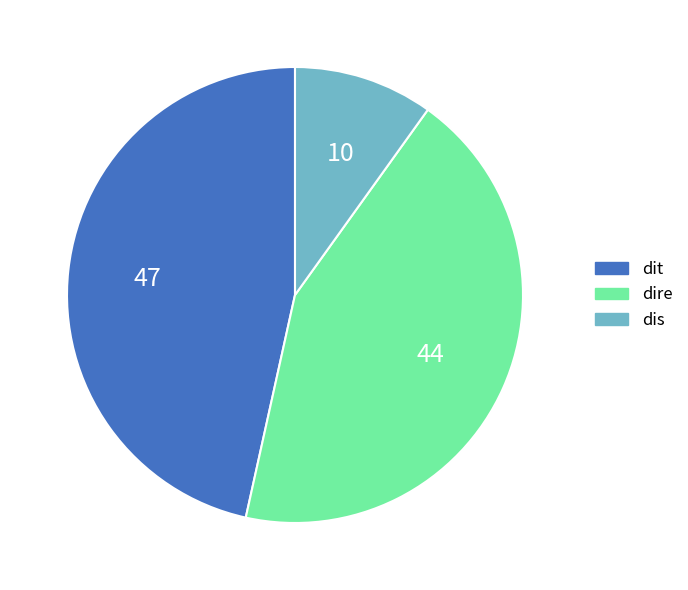

Does any single category account for the majority?

No